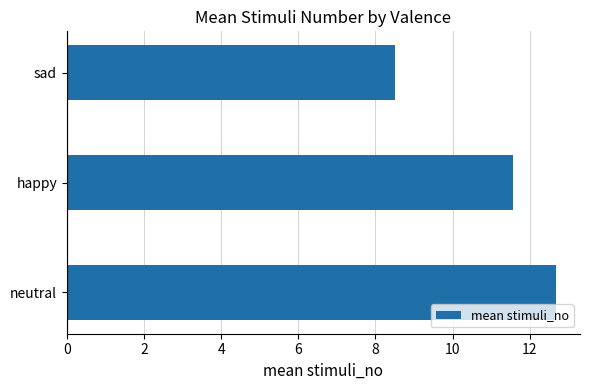

How many distinct data groups are displayed?

1